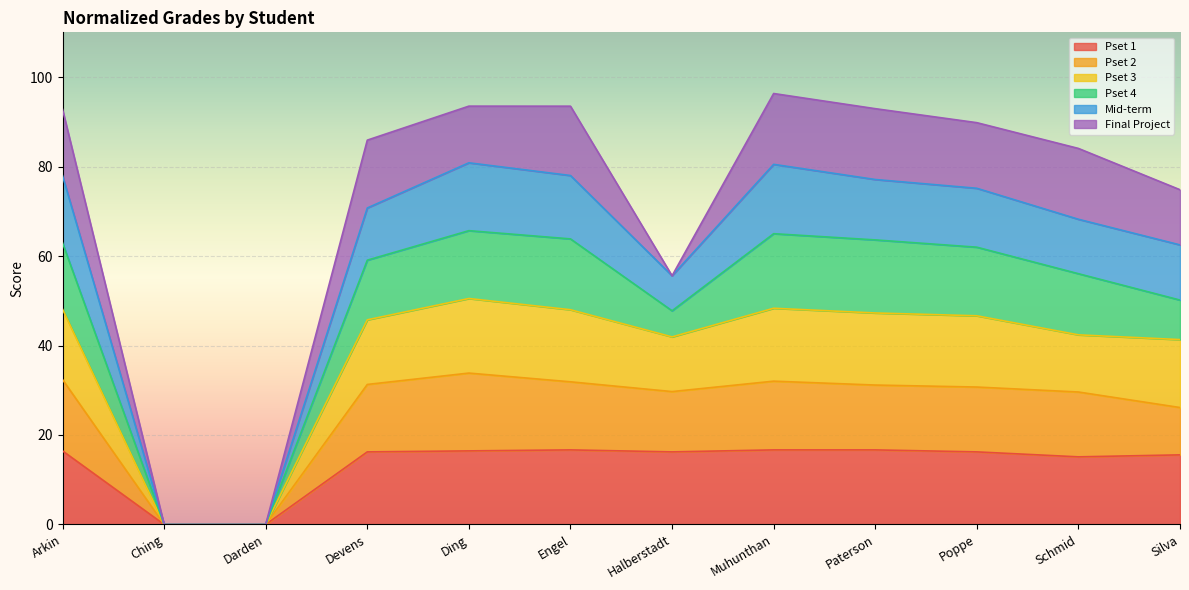

What is the highest value of the Pset 1 series?

16.7